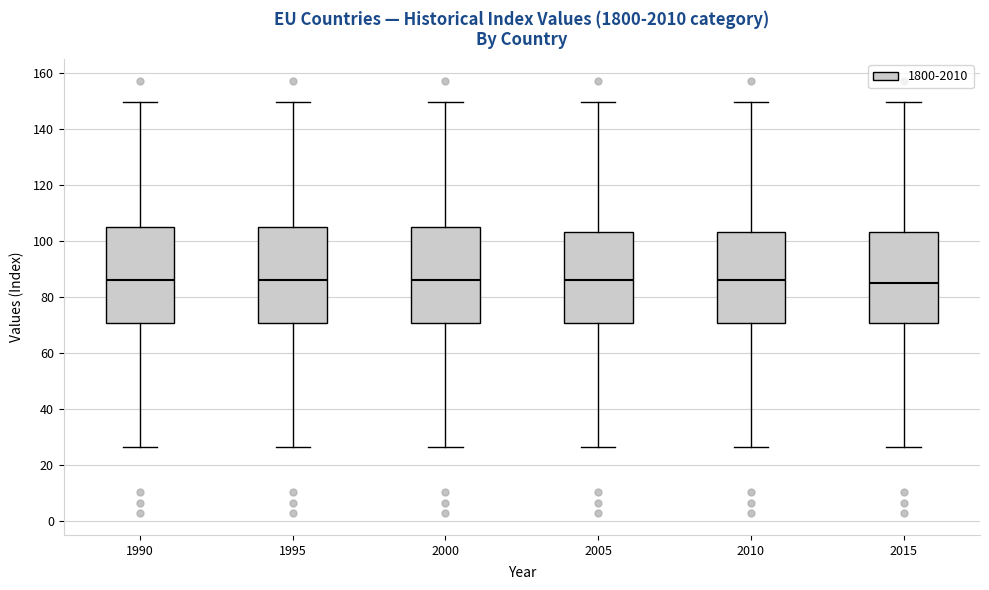

Reading left to right, transcribe this box plot: for each box, give where its median line is, the range the box spans, and where its two whiskers end, as read against the y-axis. The values are not printed on the chart, so give them approximately, as read against the axis.

1990: median 86, box 70 to 106, whiskers 26 to 150
1995: median 86, box 70 to 106, whiskers 26 to 150
2000: median 86, box 70 to 106, whiskers 26 to 150
2005: median 86, box 70 to 104, whiskers 26 to 150
2010: median 86, box 70 to 104, whiskers 26 to 150
2015: median 86, box 70 to 104, whiskers 26 to 150